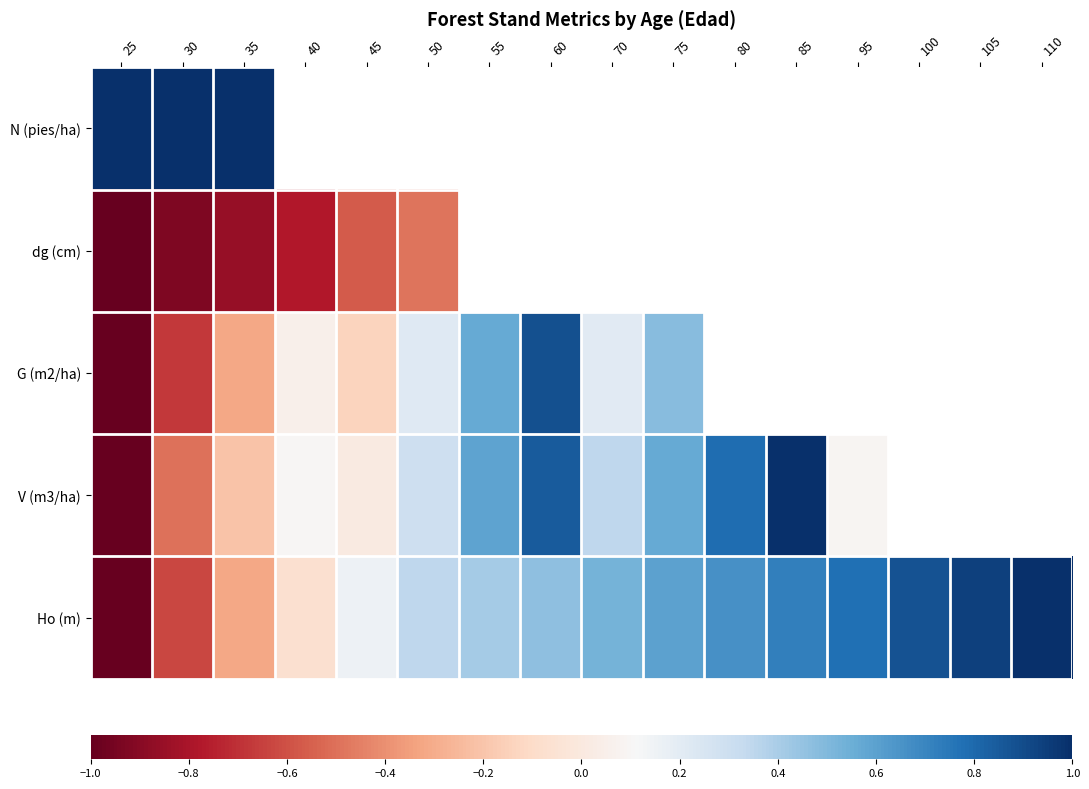

At which label does dg (cm) reach its minimum?

25